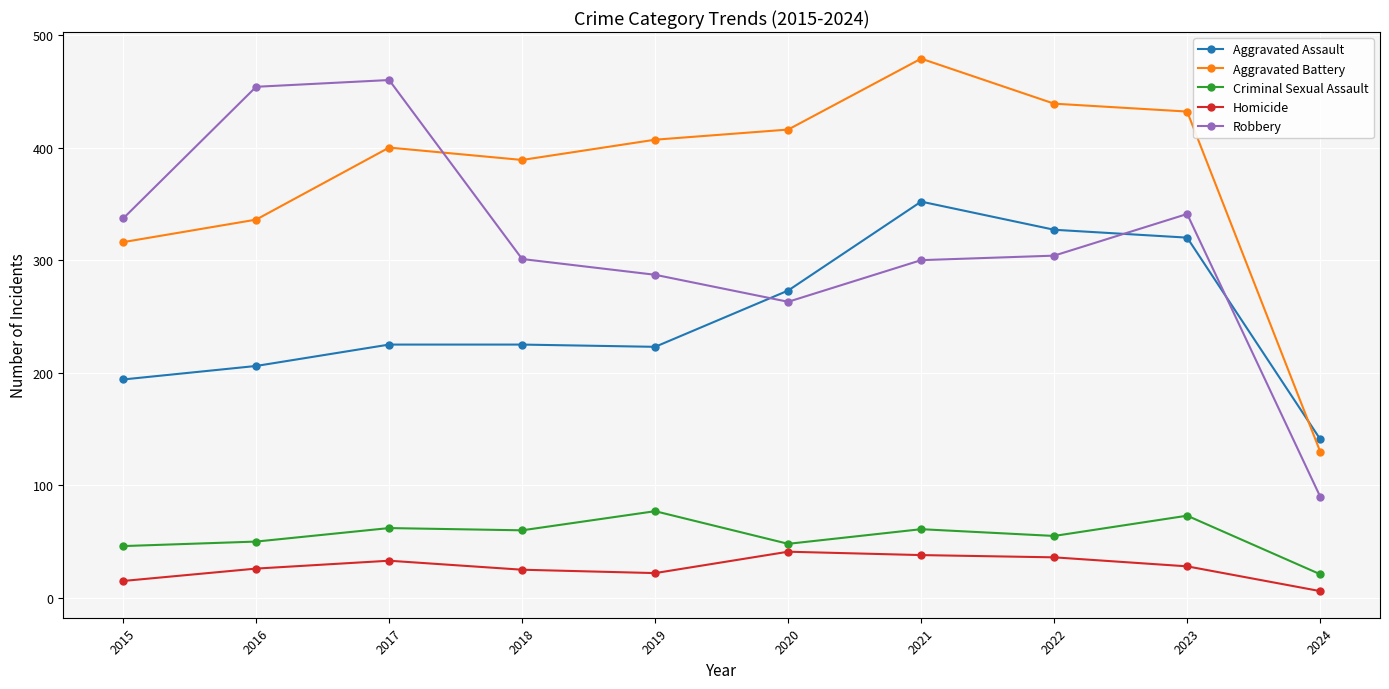

Read the Aggravated Assault value at 2017.

225